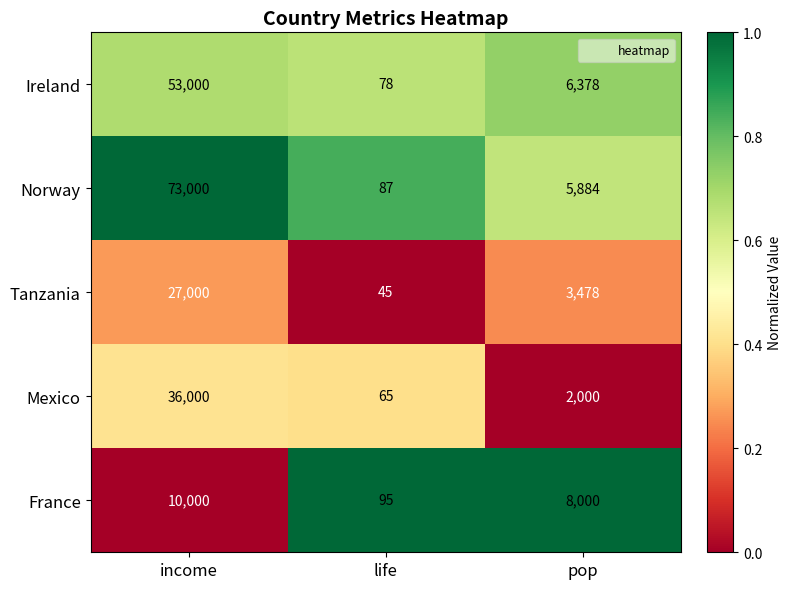

Rank the series by their maximum value, from lowest to highest.

France, Tanzania, Mexico, Ireland, Norway